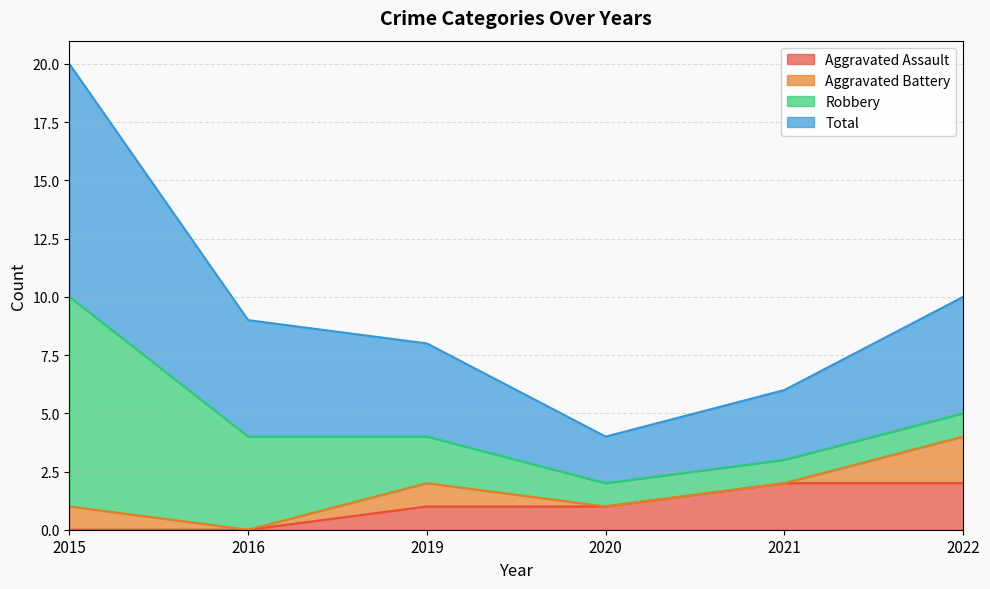

The Aggravated Assault series shows 1 at 2016. True or false?

False